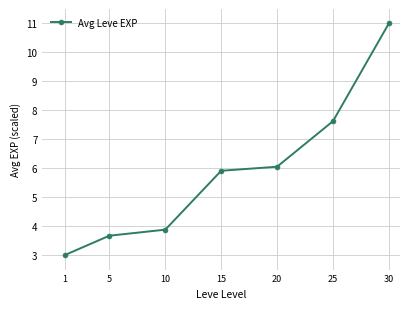

The value at 10 is 6.7. True or false?

False